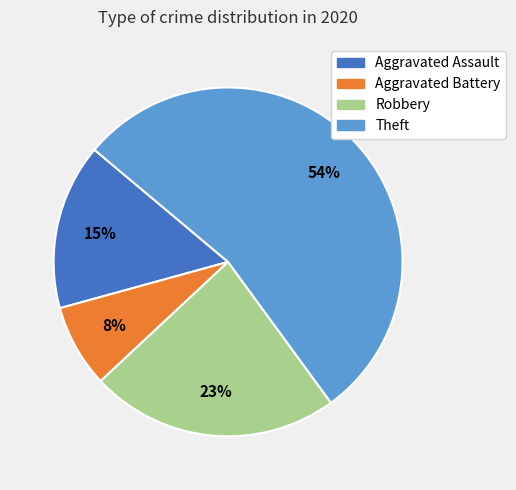

The Robbery slice represents 31% of the pie. True or false?

False